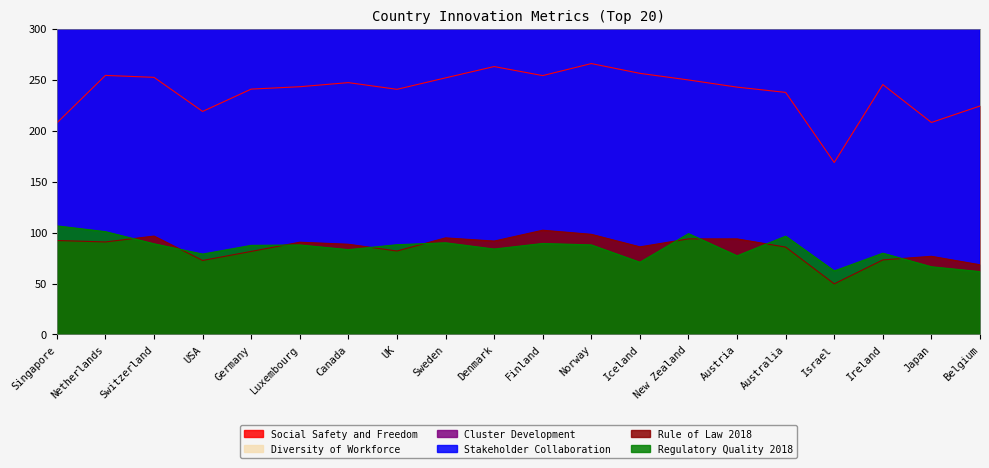

What are all the series names shown in the legend?

Rule of Law 2018, Social Safety and Freedom, Cluster Development, Diversity of Workforce, Stakeholder Collaboration, Regulatory Quality 2018